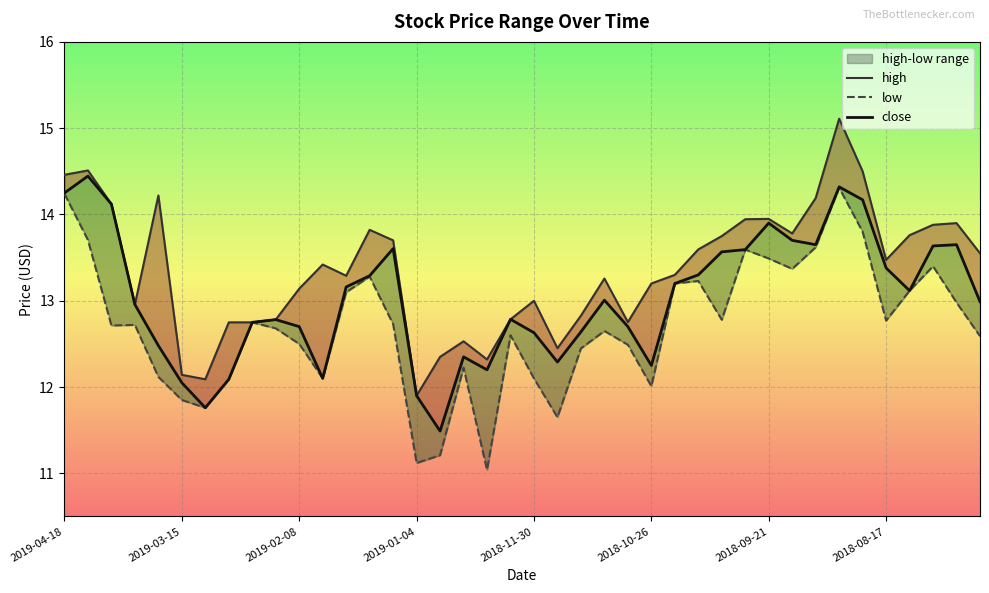

What are all the series names shown in the legend?

high, low, close